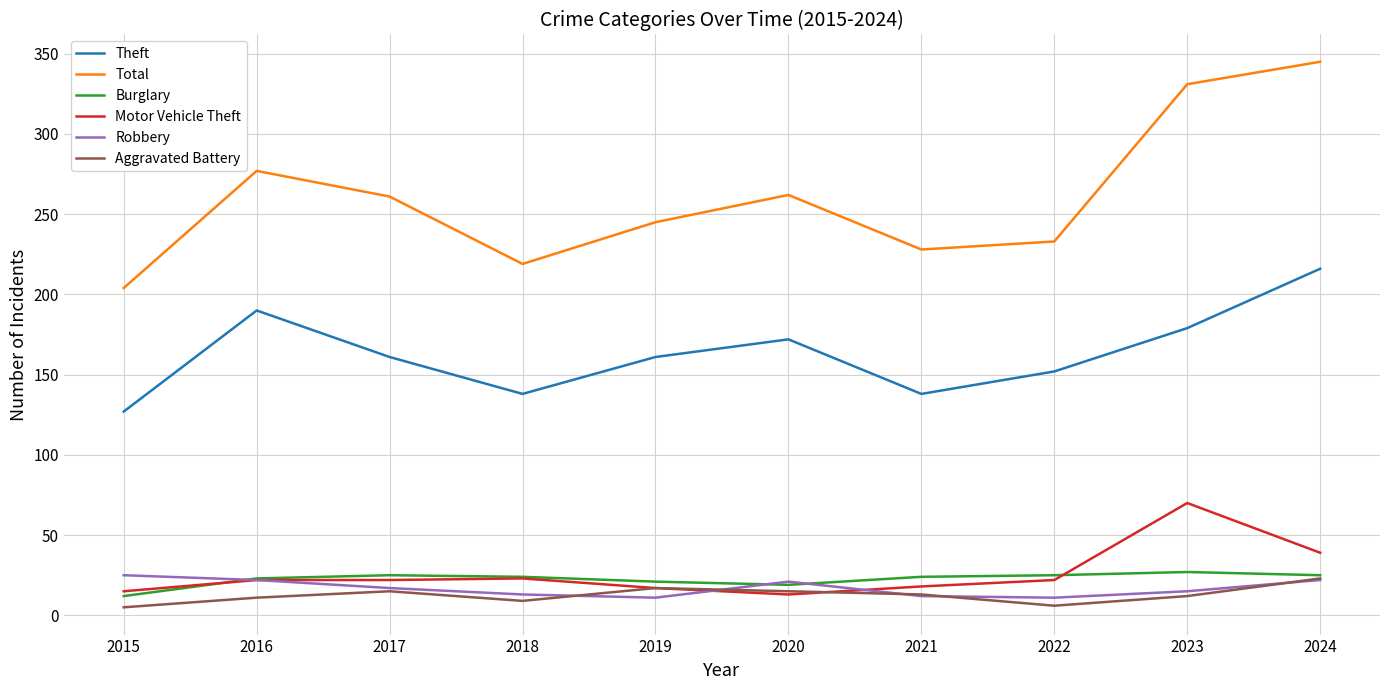

What is the minimum value for Robbery?

11